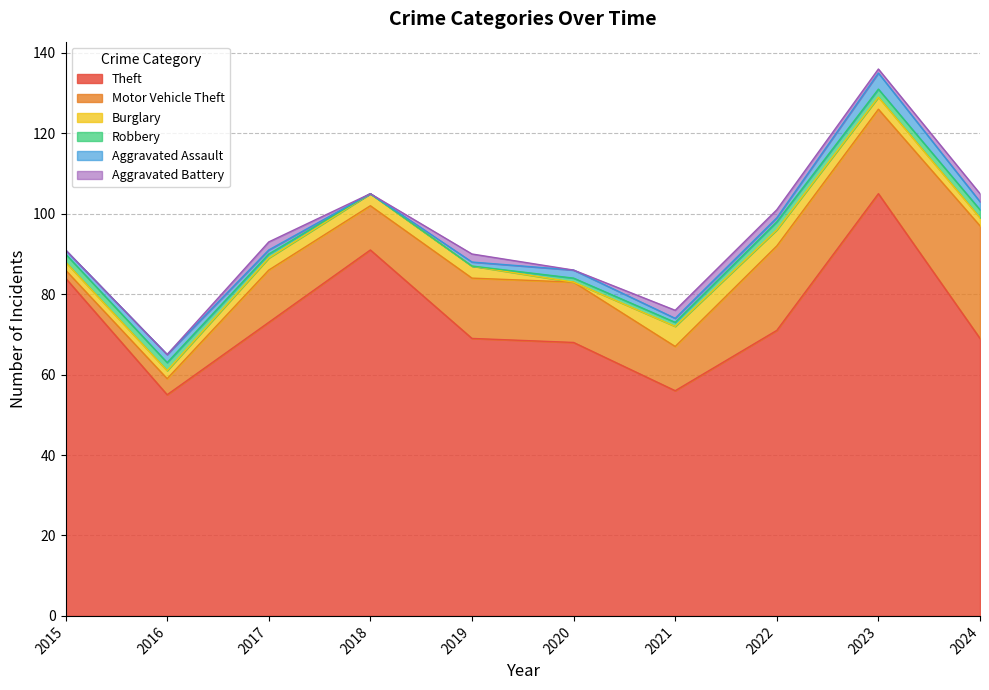

What are all the series names shown in the legend?

Theft, Motor Vehicle Theft, Burglary, Robbery, Aggravated Assault, Aggravated Battery